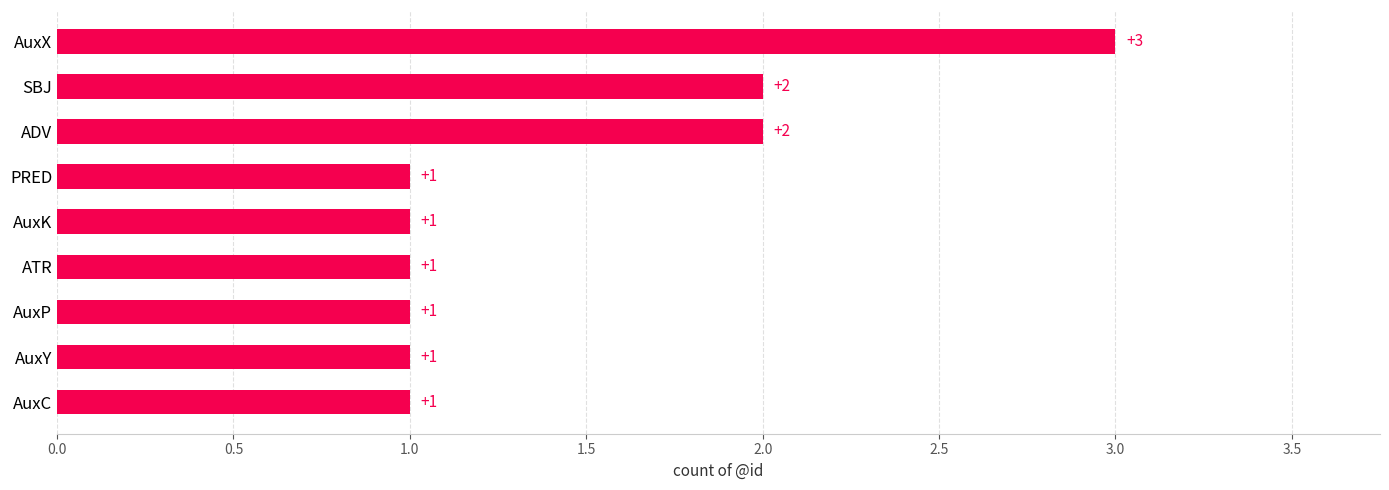

How many bars are there in total?

9